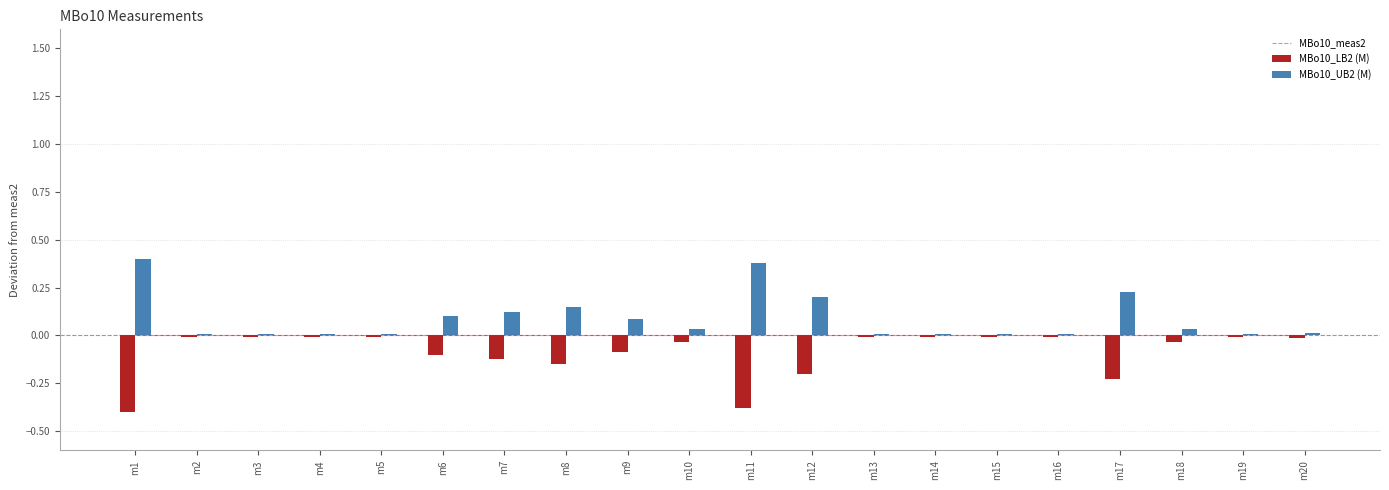

At which category is the sum across all series the highest?

m9